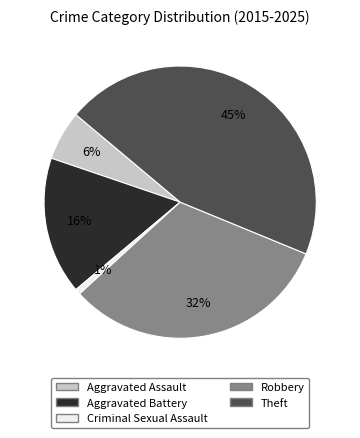

Count the number of slices in the pie.

5